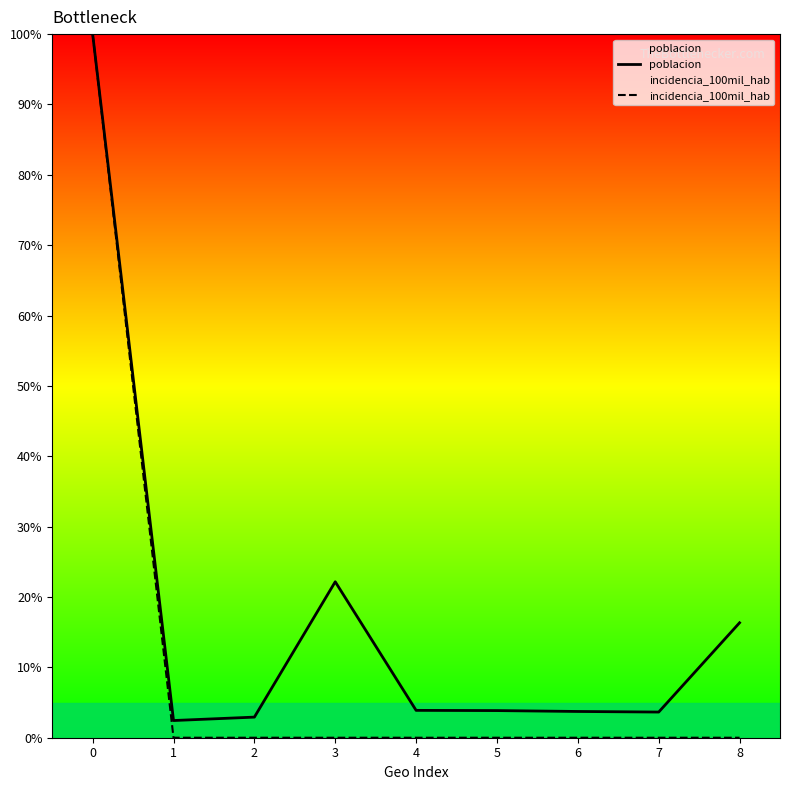

What is the difference between the maximum and minimum values in the incidencia_100mil_hab series?

100.0